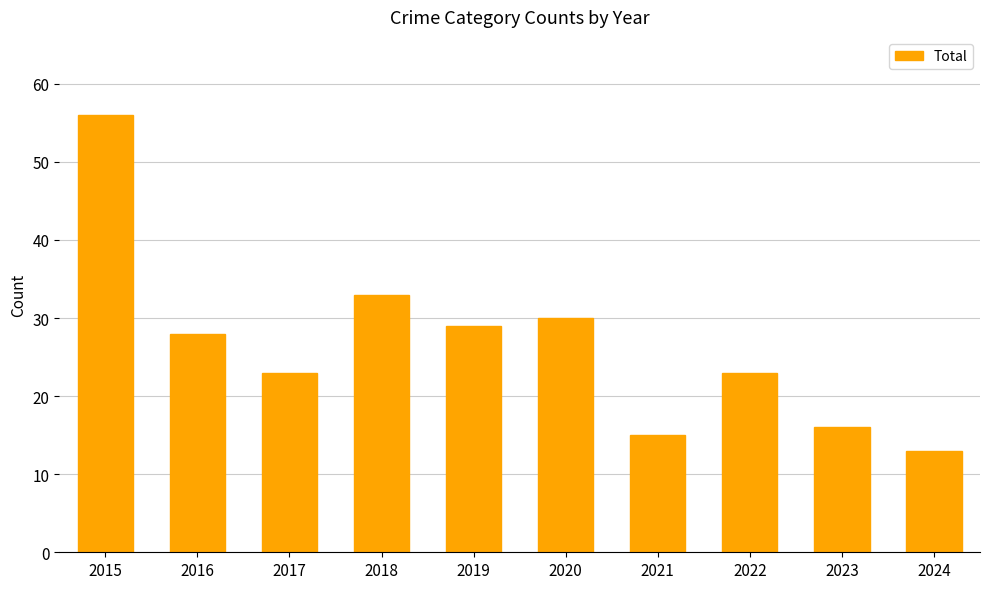

Is it true that the value at 2016 is 28?

True